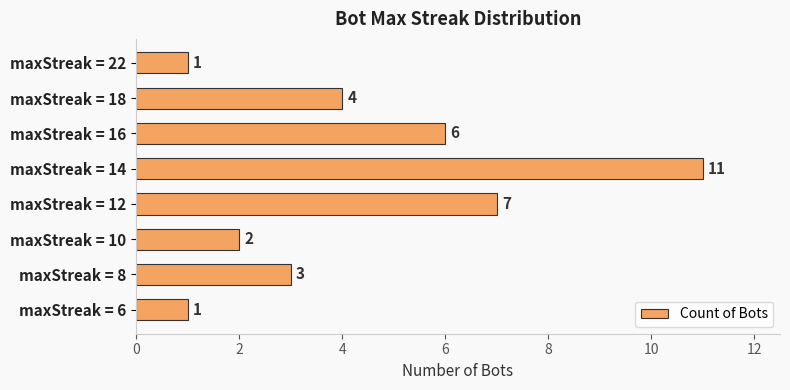

How many bars are there in total?

8